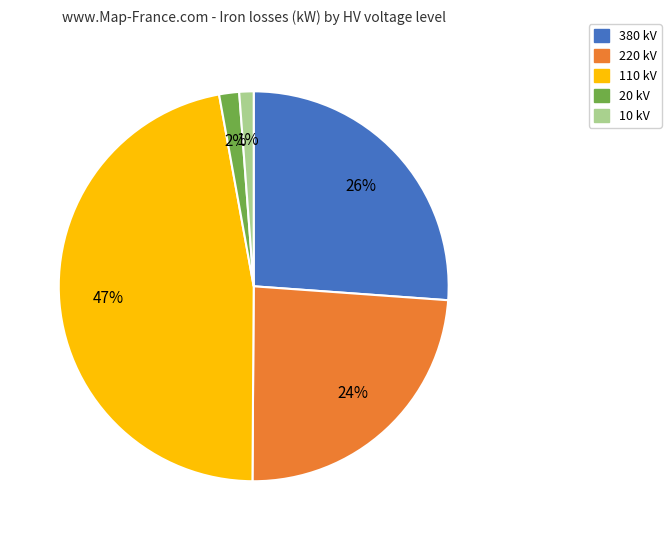

To the nearest percent, what is the difference between the largest and smallest slice percentages?

46%